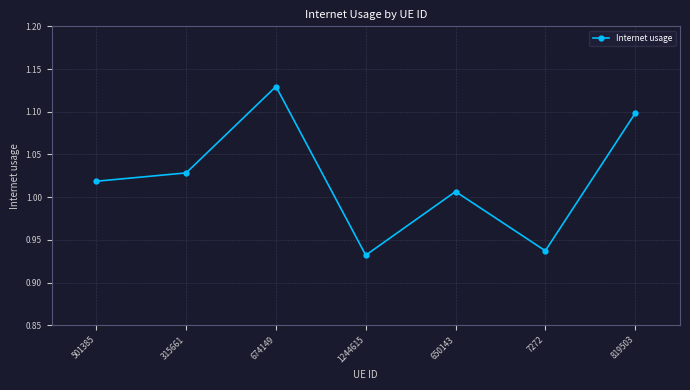

Which category has the highest value across all series?

674149